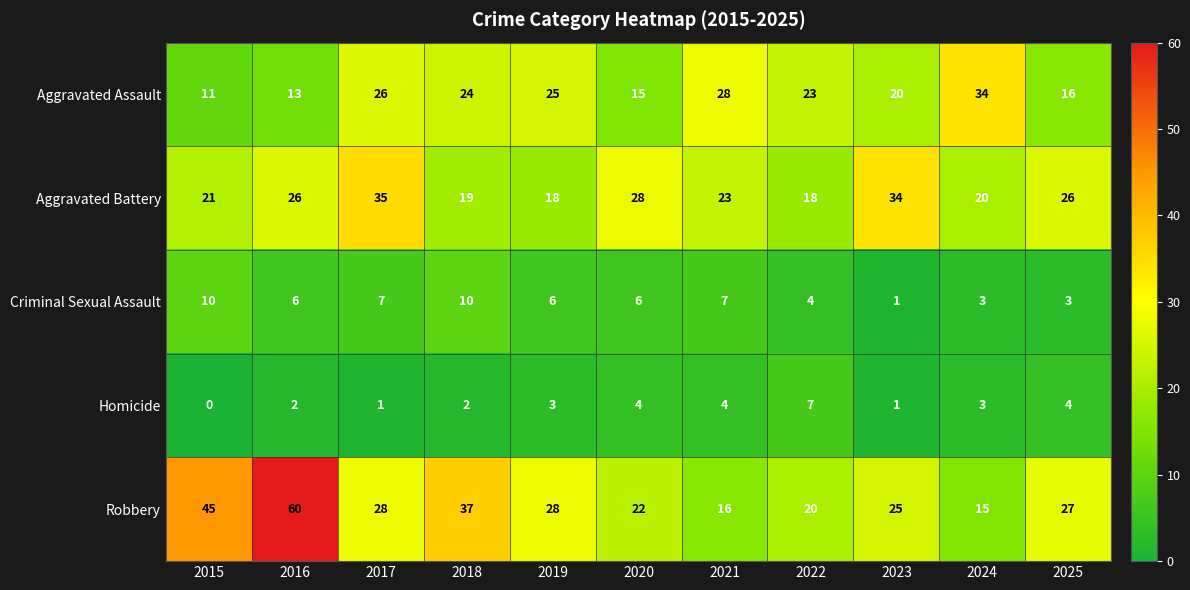

Which label corresponds to the largest value in the chart?

2016